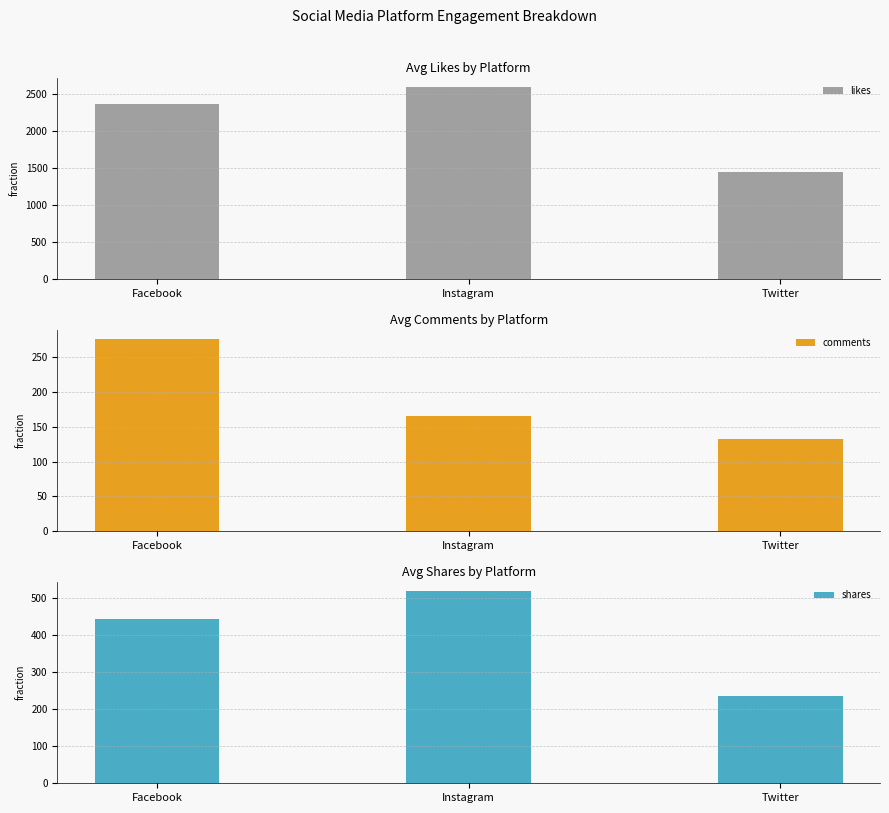

Is it true that likes equals 1027.0 at Facebook?

False